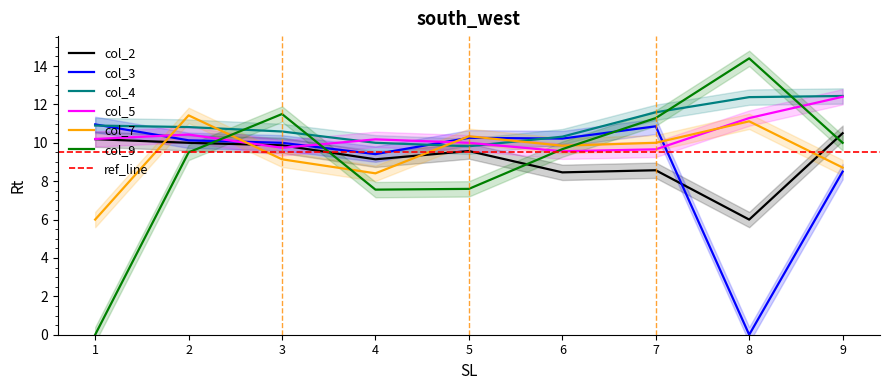

The value of col_9 at 8 is 20.9. True or false?

False